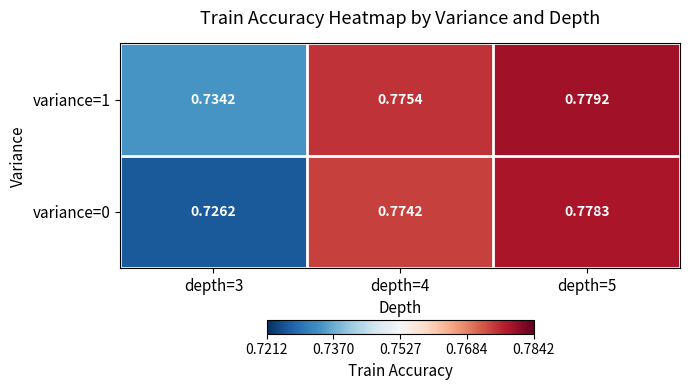

Is the value of variance=0 at depth=5 greater than the value of variance=1 at depth=4?

Yes